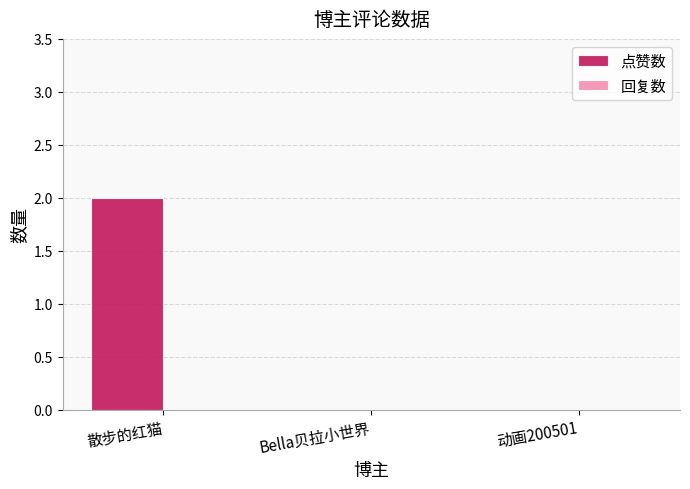

Between Bella贝拉小世界 and 散步的红猫, which is larger?

散步的红猫